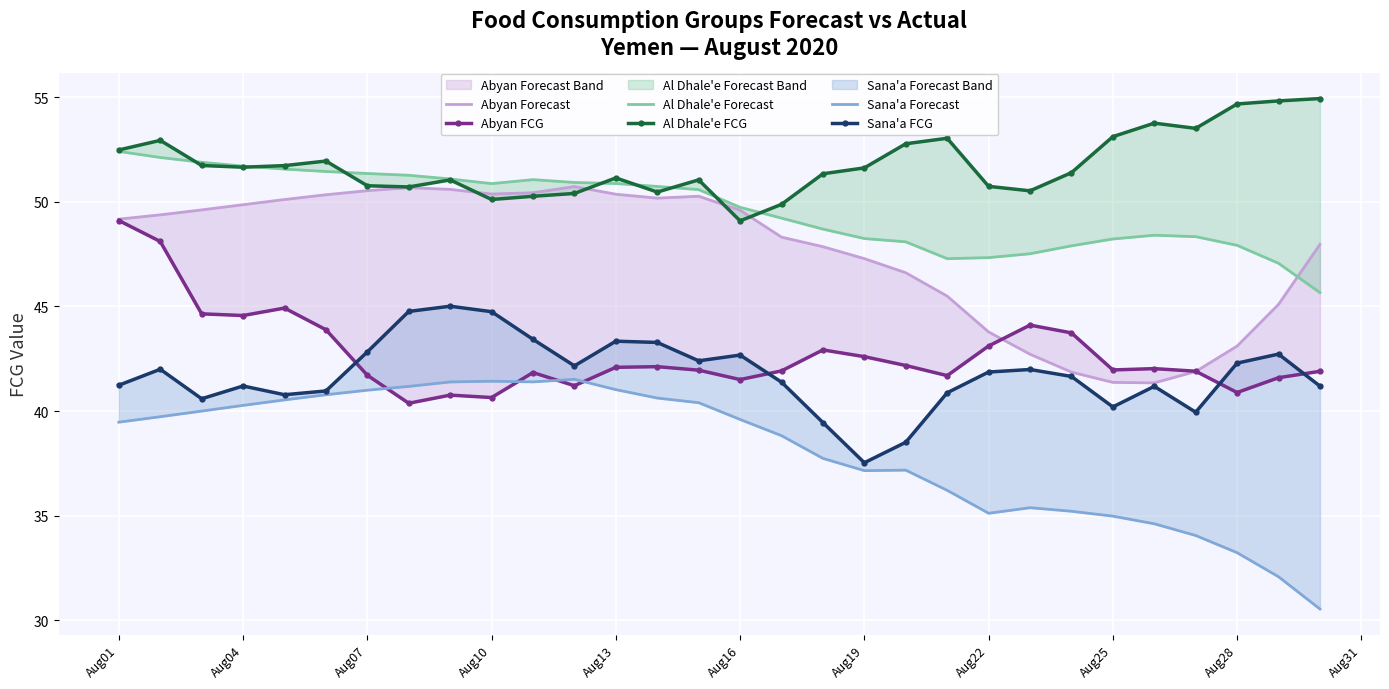

What is the sum of all Al Dhale'e Forecast values?

1489.6